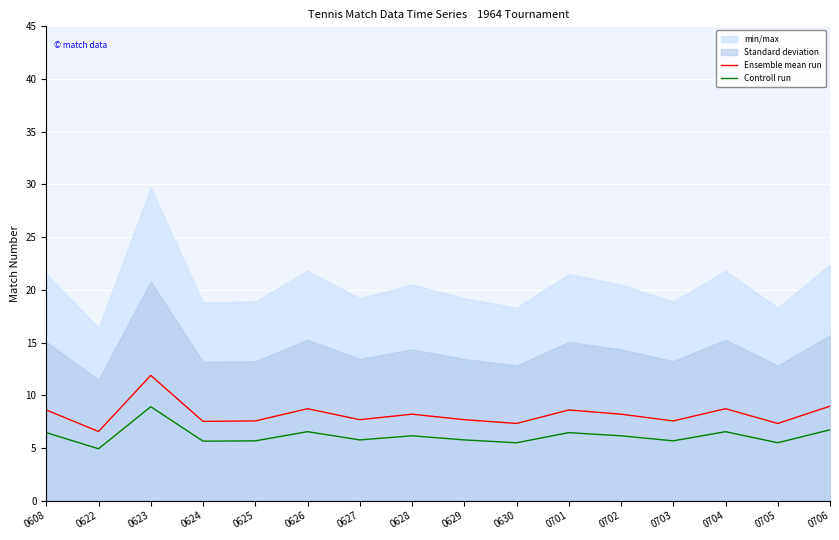

True or false: Ensemble mean run and Controll run cross at least once.

False